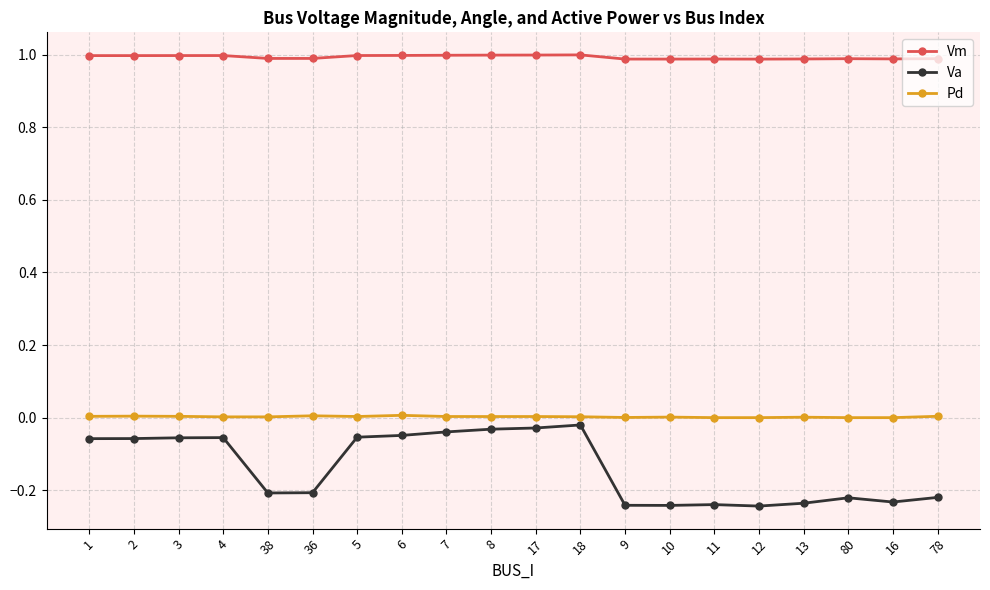

The Vm series shows 1.6 at 10. True or false?

False